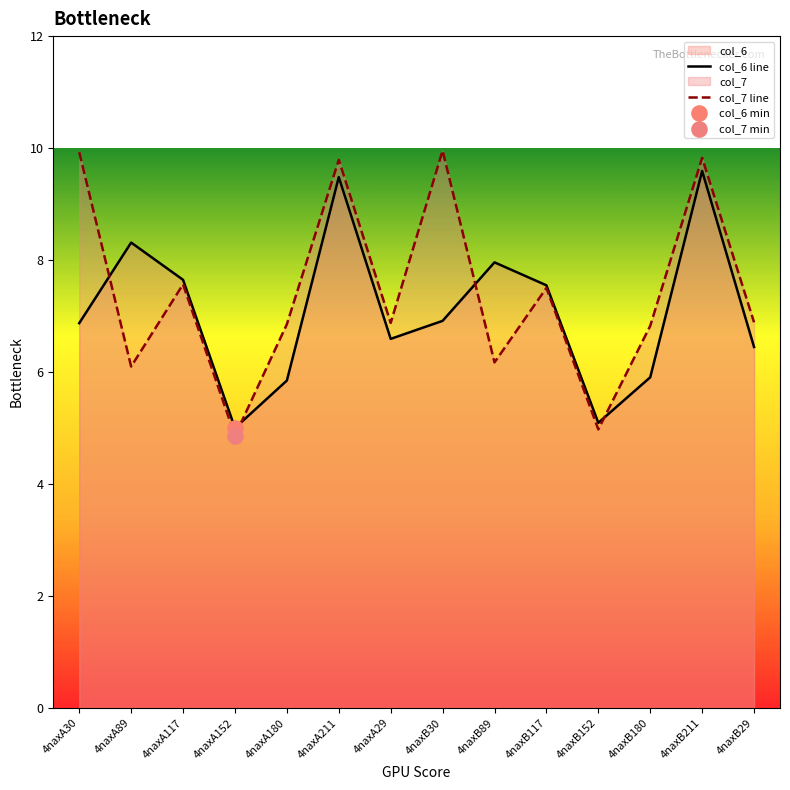

What is the total value across all series at 4naxB152?

10.1